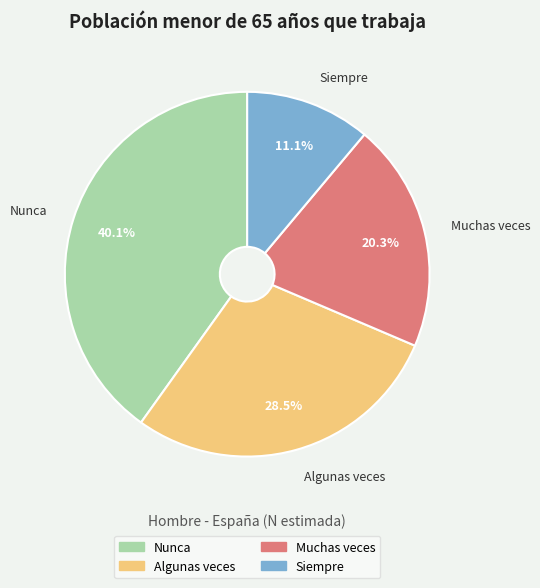

Rank the categories by value from highest to lowest.

Nunca, Algunas veces, Muchas veces, Siempre